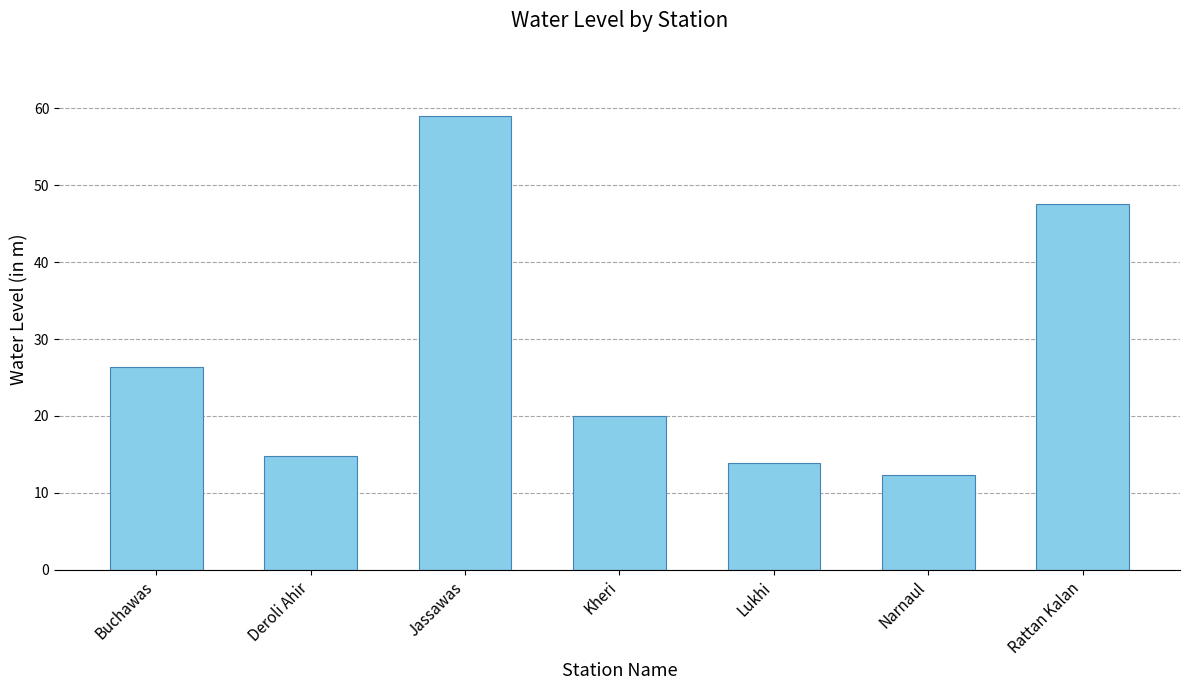

What is the sum of the values at Buchawas and Rattan Kalan?

73.9